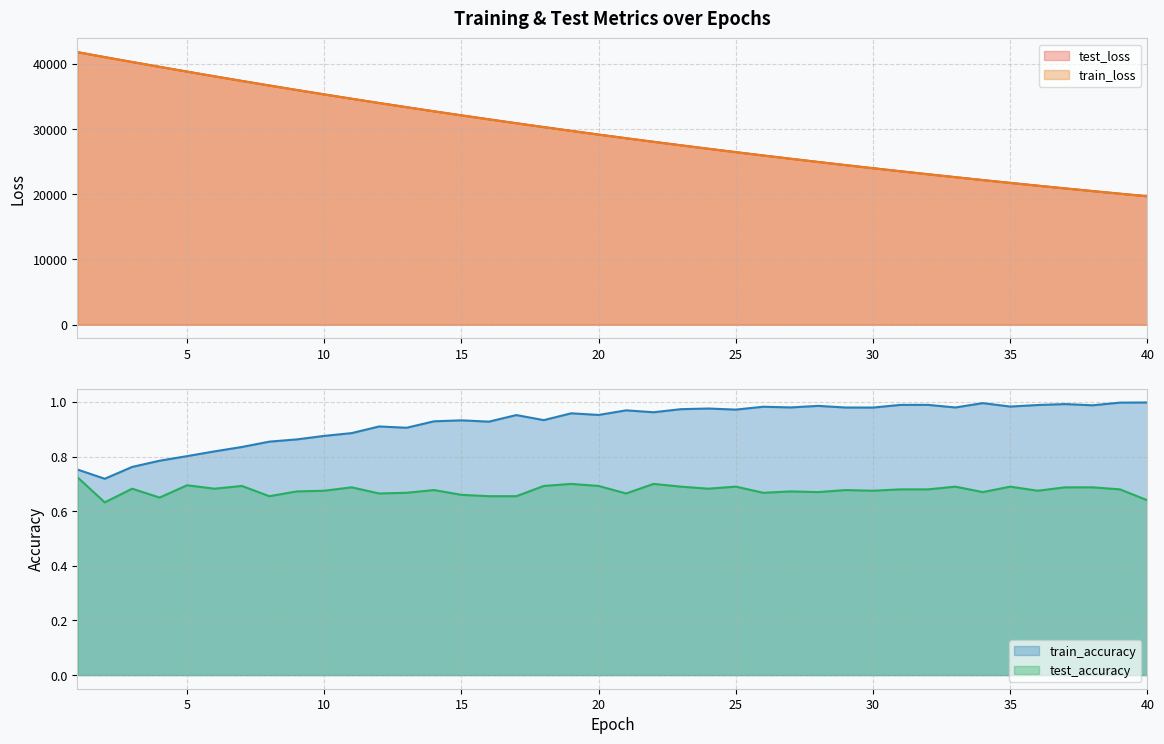

List the labels in order of train_loss value, smallest first.

40, 39, 38, 37, 36, 35, 34, 33, 32, 31, 30, 29, 28, 27, 26, 25, 24, 23, 22, 21, 20, 19, 18, 17, 16, 15, 14, 13, 12, 11, 10, 9, 8, 7, 6, 5, 4, 3, 2, 1